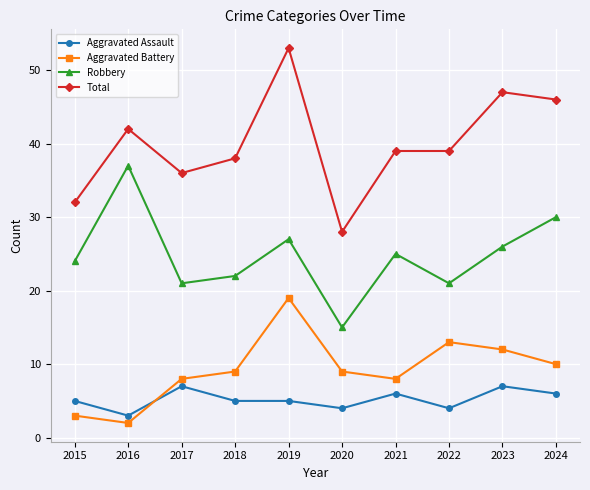

Read the Aggravated Battery value at 2023.

12